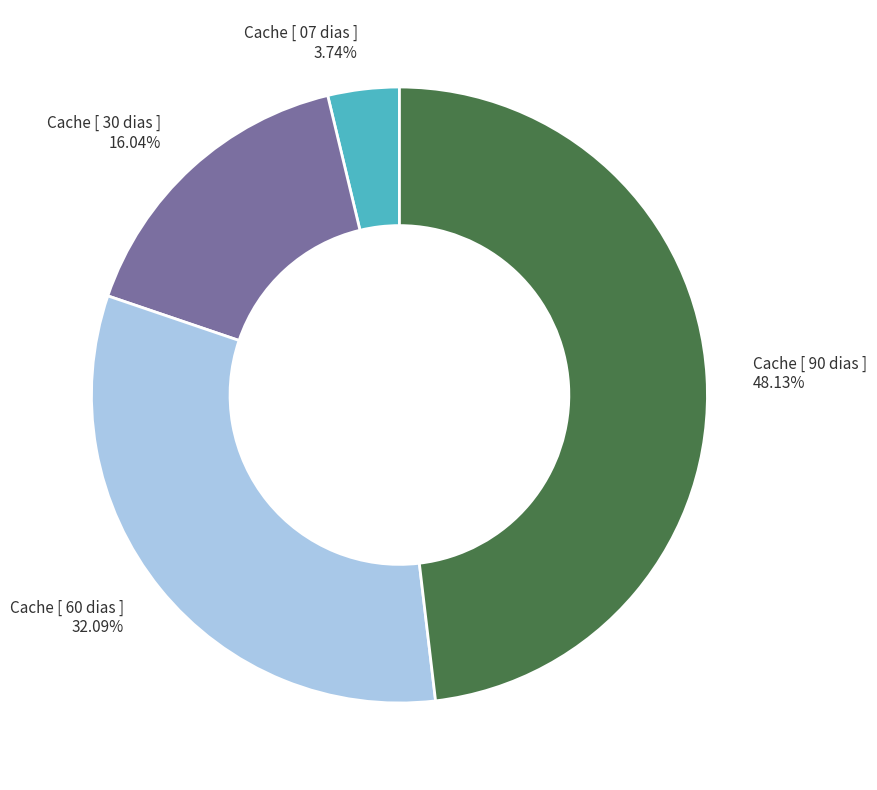

Does Cache [ 60 dias ] represent more than half of the total?

No